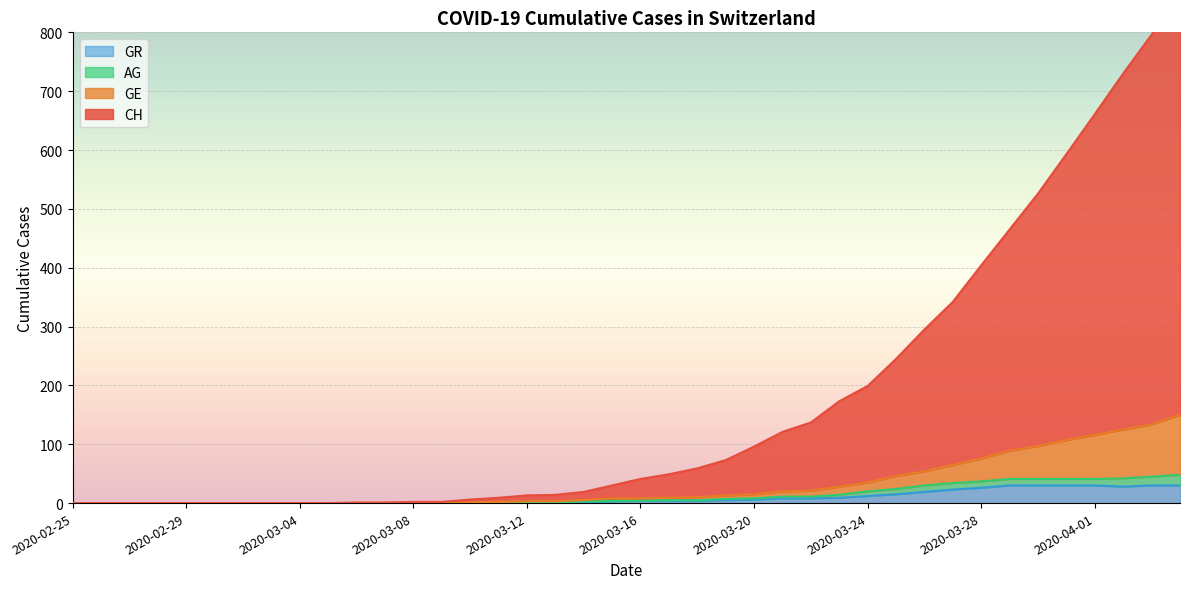

Which series has the largest total across all categories?

CH